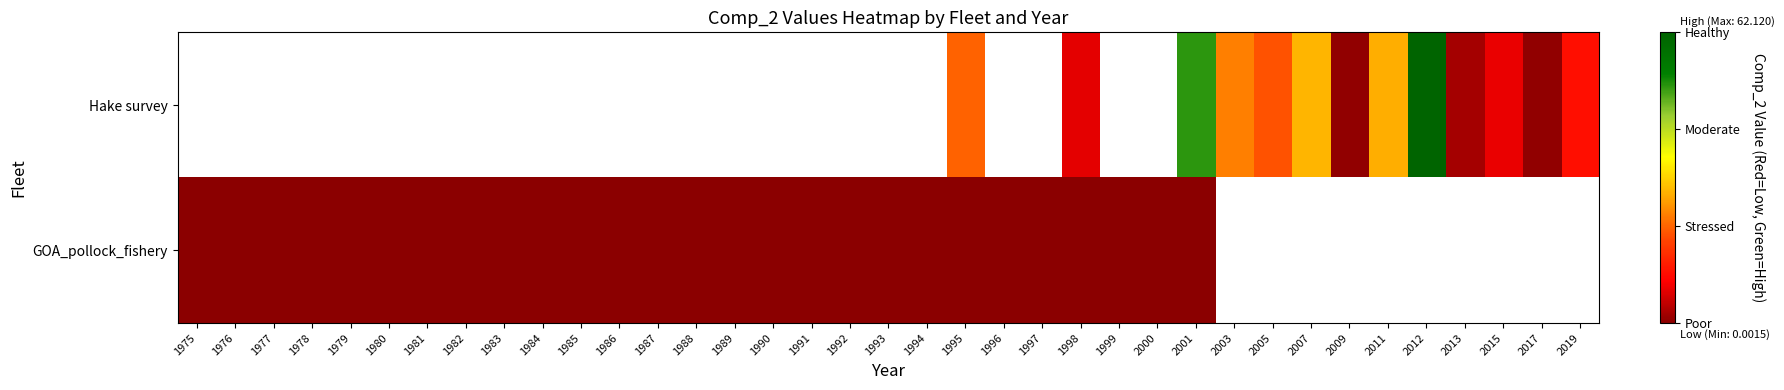

How many series are shown in this chart?

2